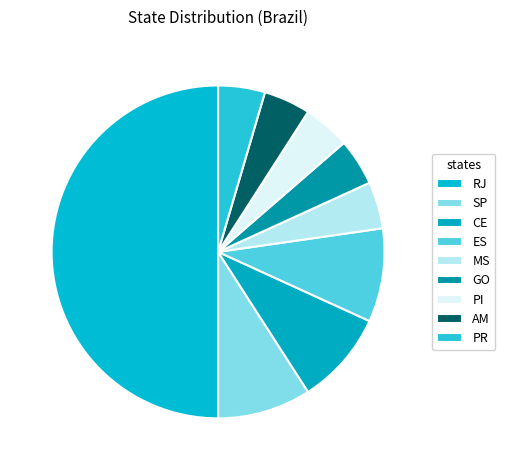

Which slice is the largest?

RJ